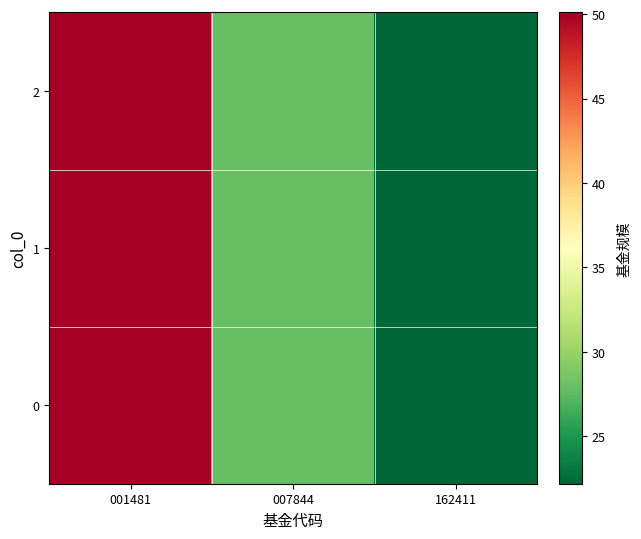

The chart shows a value of 27.9 at 007844. True or false?

True